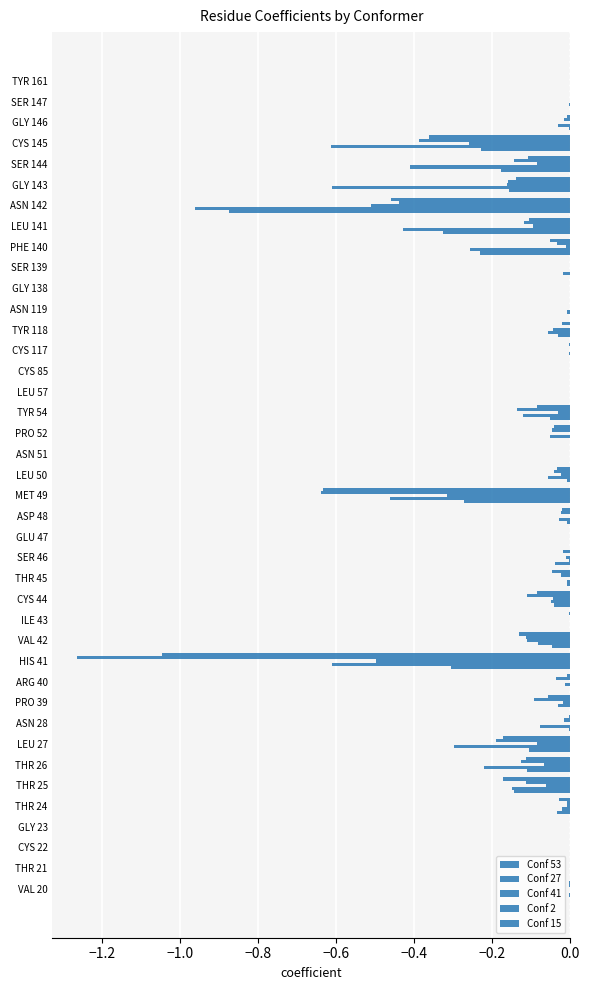

How many distinct data groups are displayed?

5